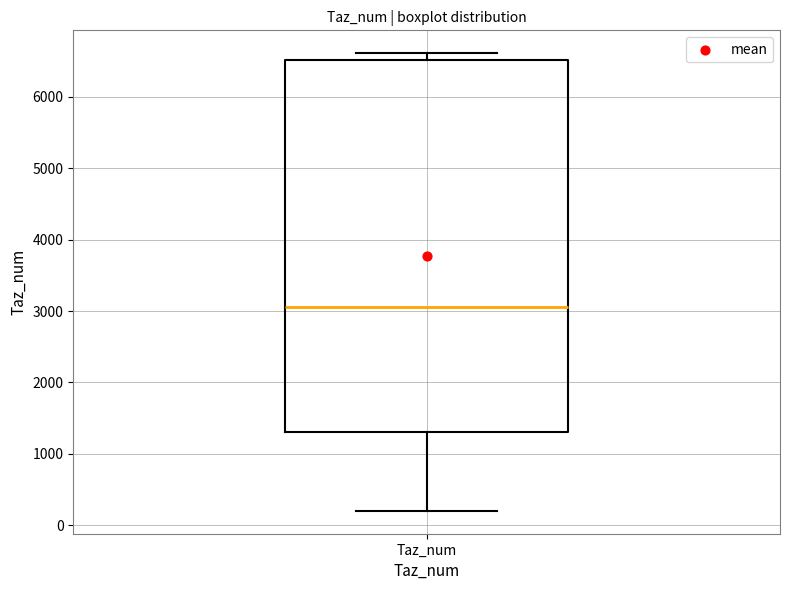

Read this box plot against the y-axis: the position of the median line, the range covered by the box, and the ends of both whiskers. The values are not printed on the chart, so give them approximately, as read against the axis.

median 3100, box 1300 to 6500, whiskers 200 to 6600